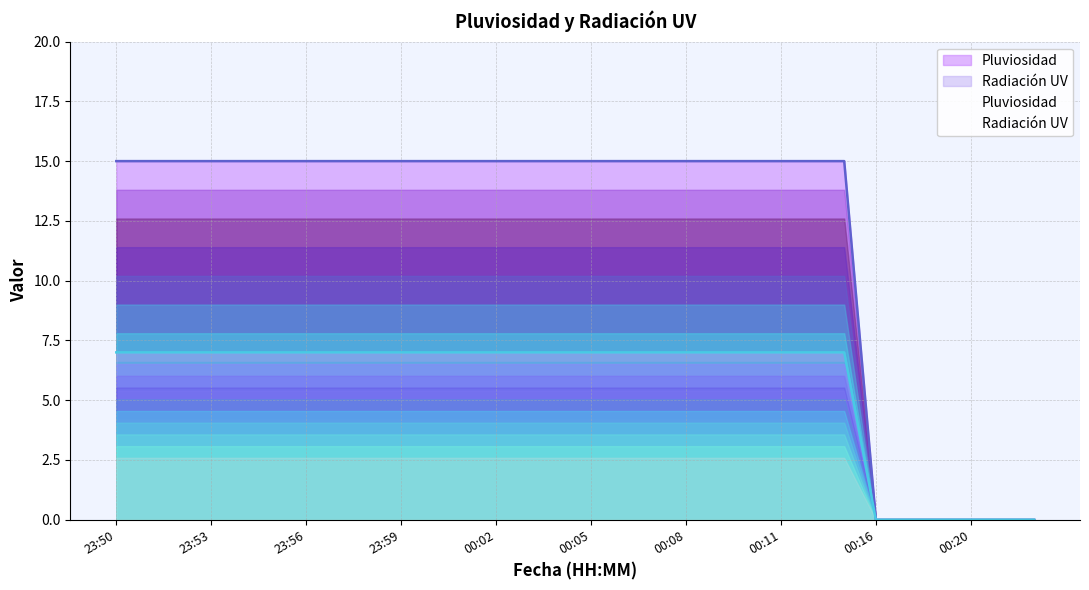

The value of Radiación UV at 00:13 is 7. True or false?

True